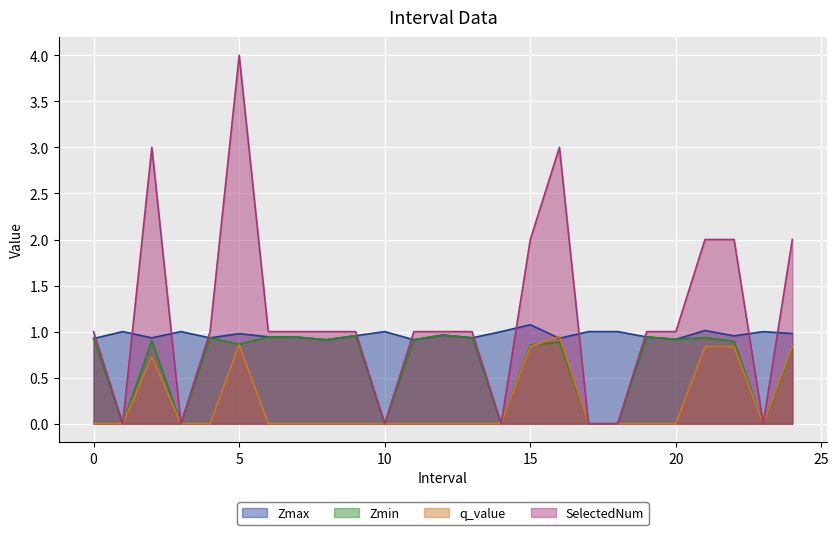

Which category has the lowest value in the SelectedNum series?

1.0